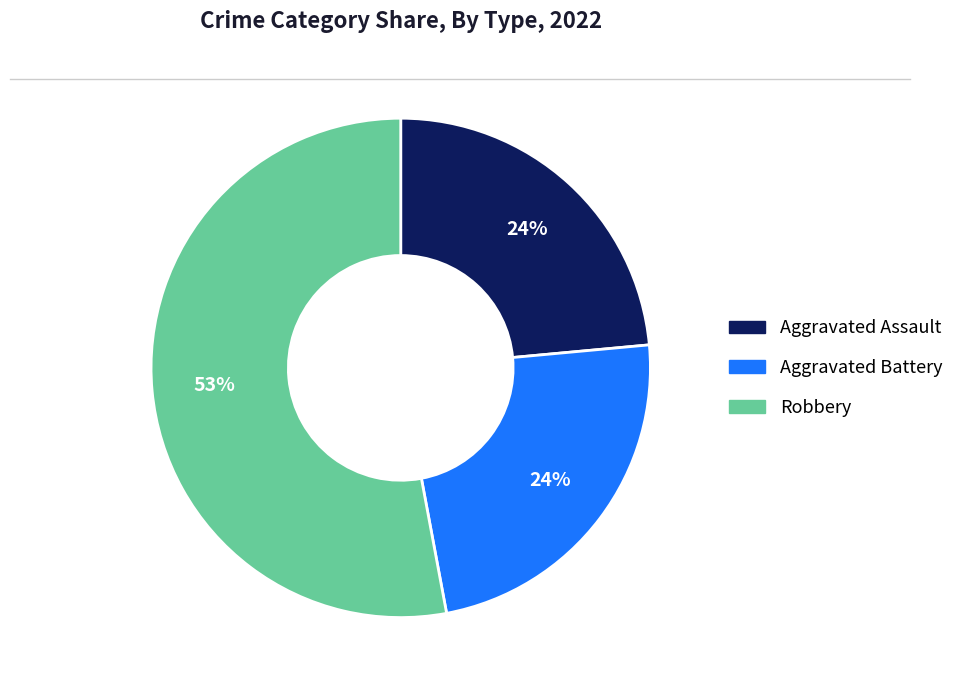

To the nearest percent, what is the difference between the largest and smallest slice percentages?

29%